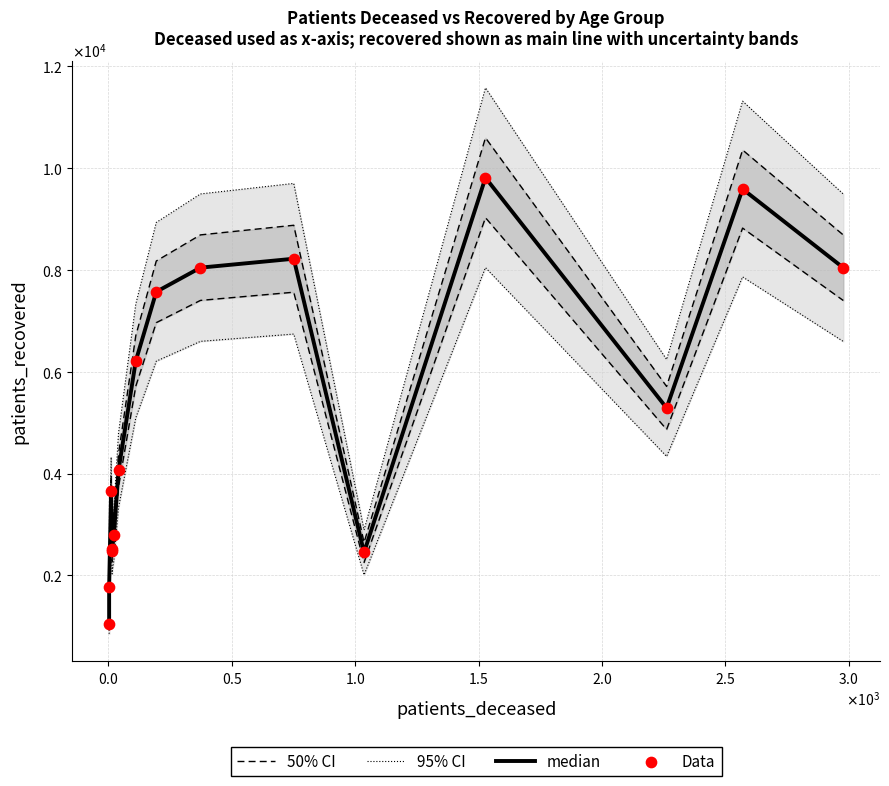

Which series has the largest total across all categories?

95% CI